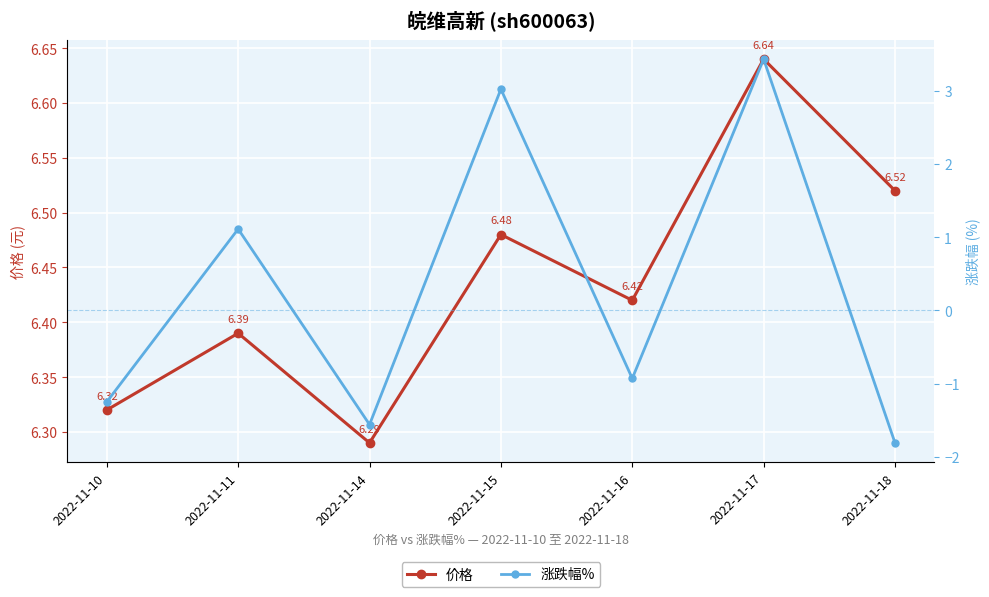

Between 2022-11-14 and 2022-11-17, which is larger?

2022-11-17